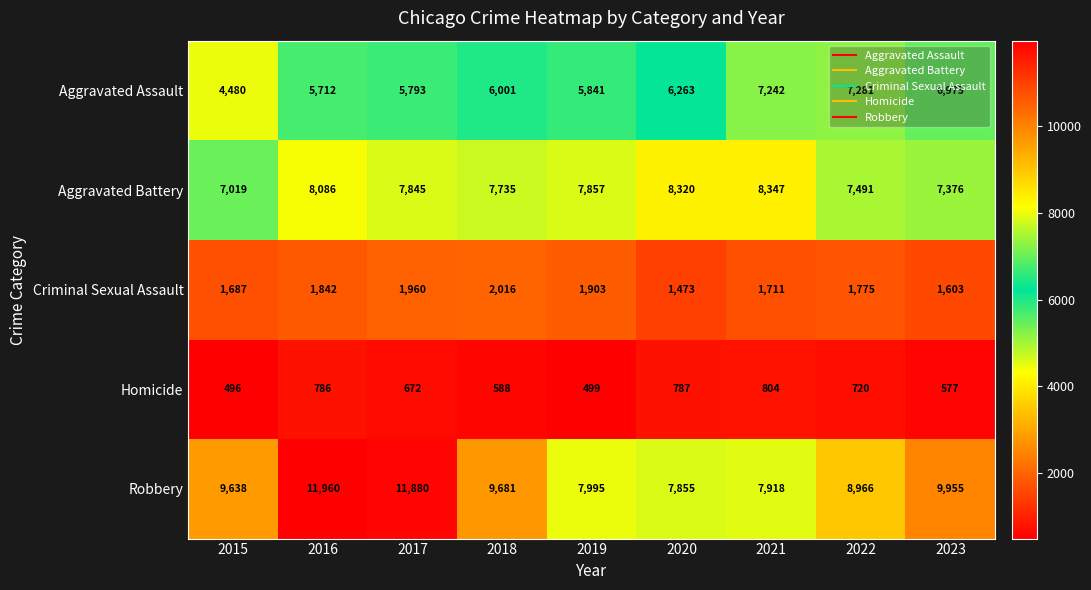

Rank the series at 2022 from highest to lowest value.

Robbery, Aggravated Battery, Aggravated Assault, Criminal Sexual Assault, Homicide